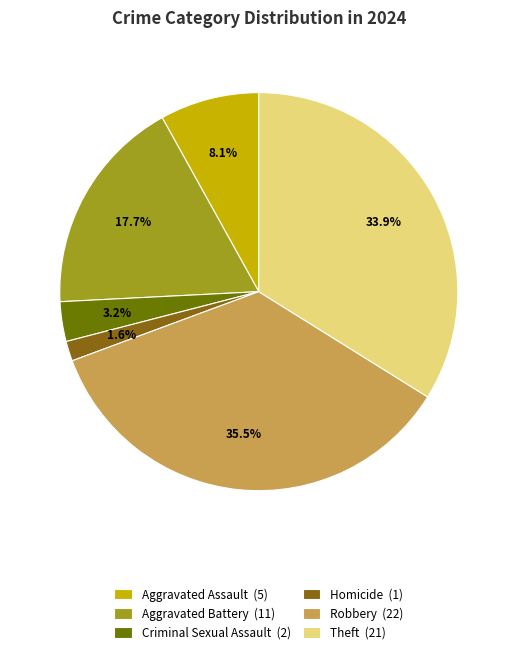

How many segments does this pie chart have?

6